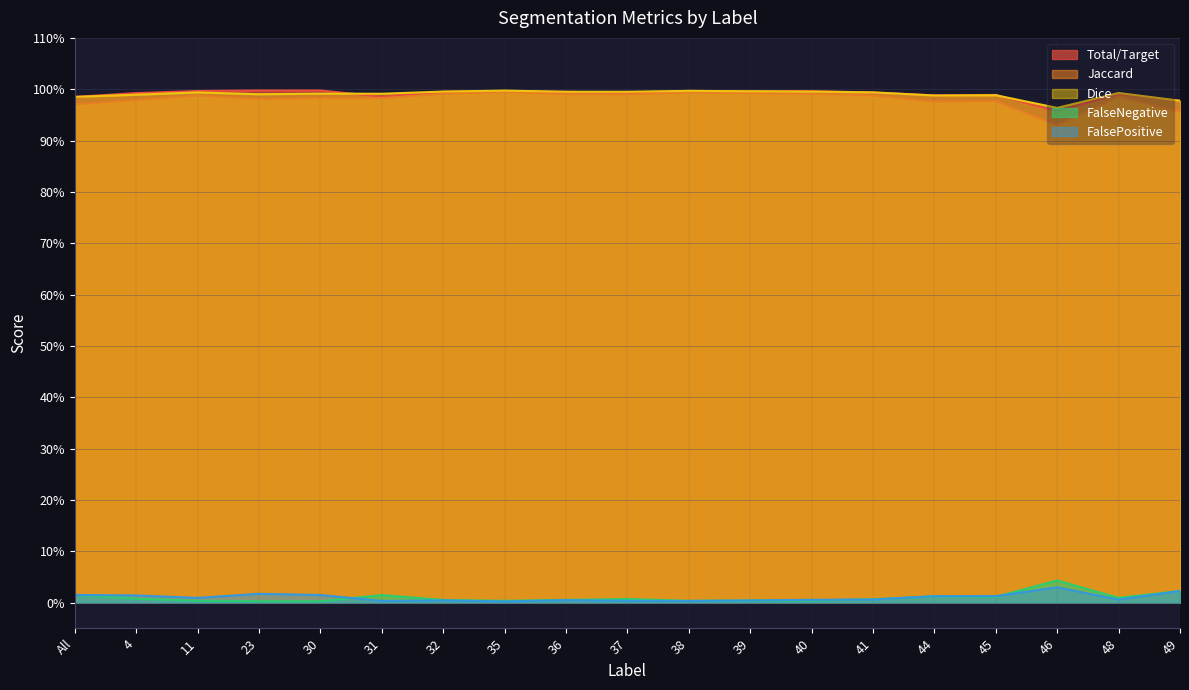

At which label does Dice reach its peak?

35